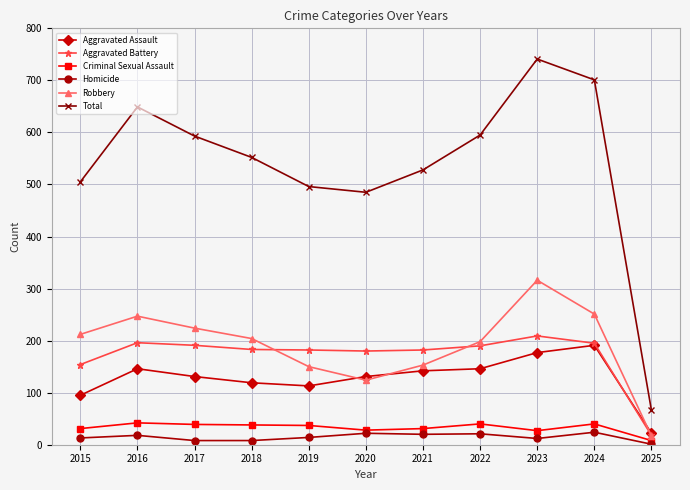

At 2017, list the series in order from smallest to largest.

Homicide, Criminal Sexual Assault, Aggravated Assault, Aggravated Battery, Robbery, Total